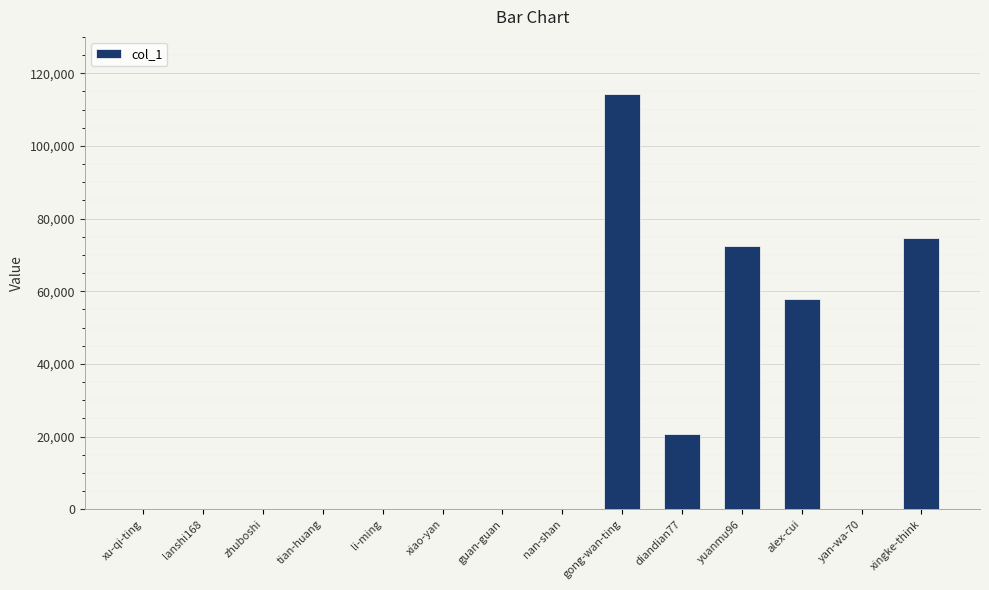

What is the difference between the values at lanshi168 and gong-wan-ting?

114167